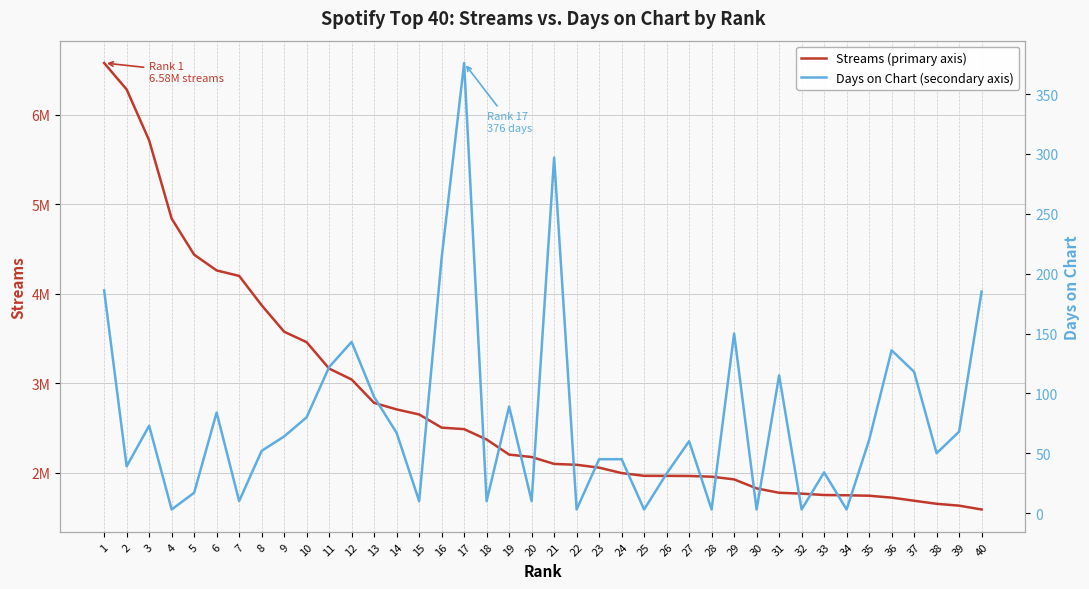

True or false: Days on Chart (secondary axis) and Streams (primary axis) cross at least once.

False